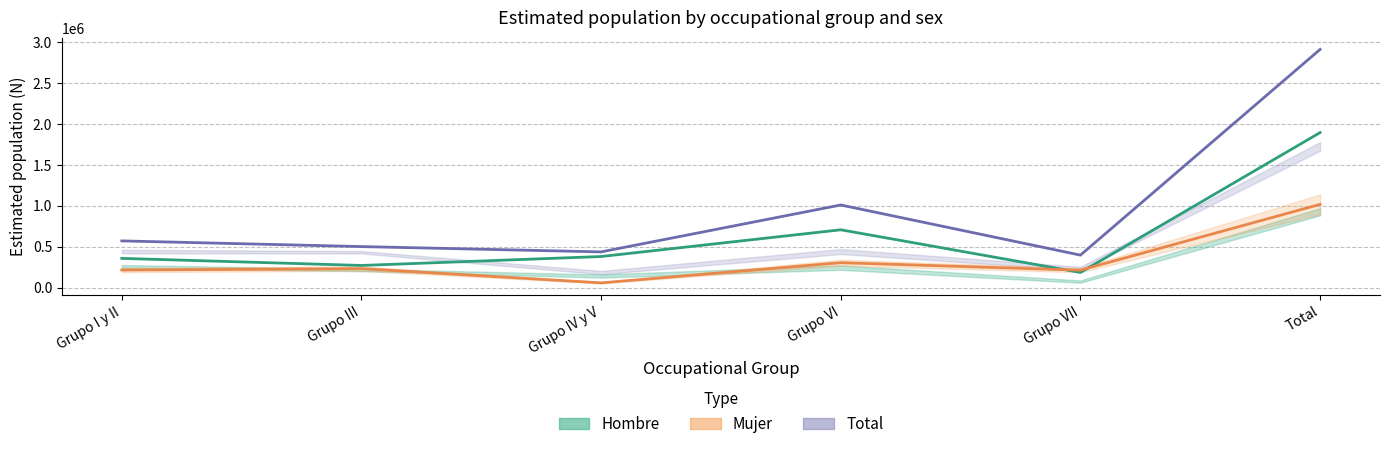

True or false: Mujer N (estimada) and Total N (estimada) cross at least once.

False